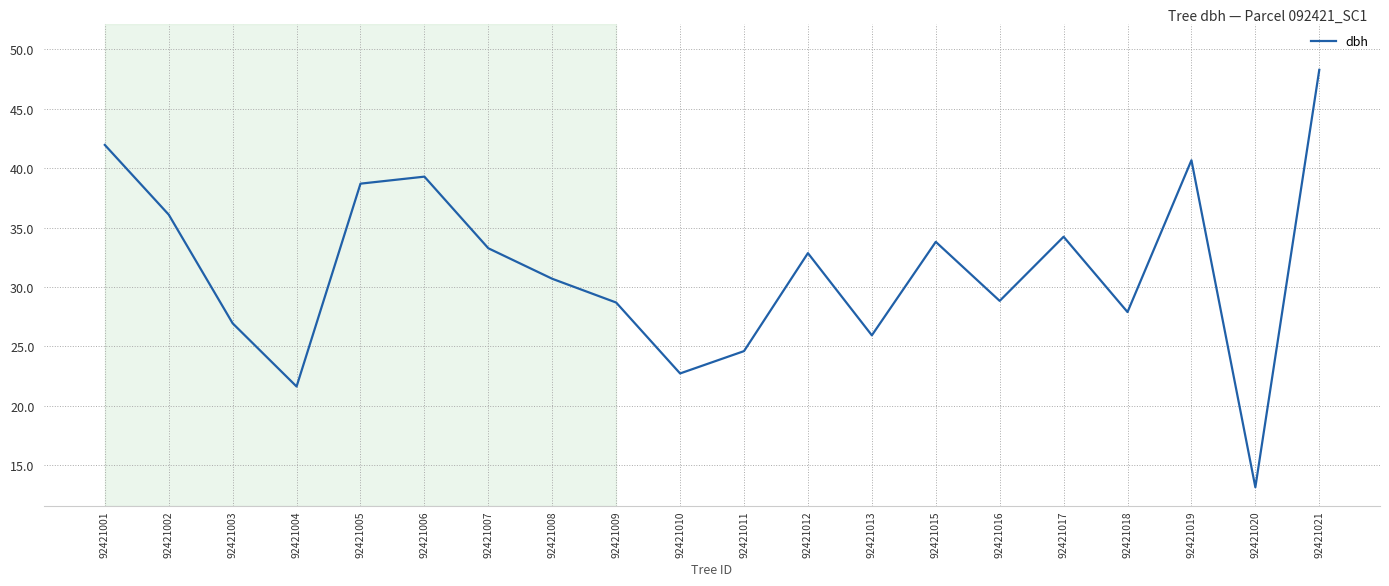

At which category does the chart reach its minimum across all series?

92421020